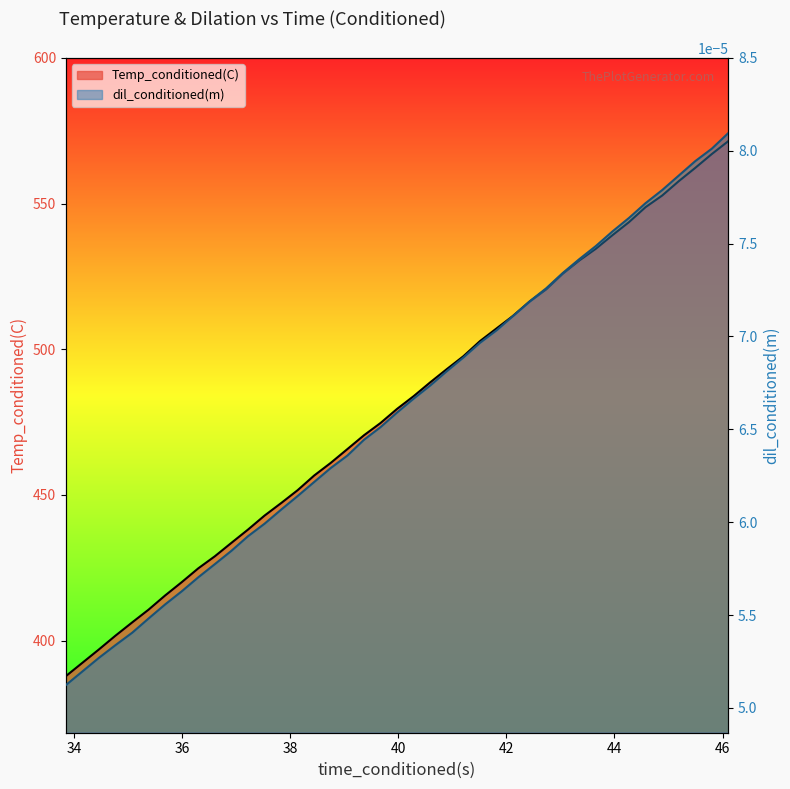

At how many categories does at least one series exceed 176?

40